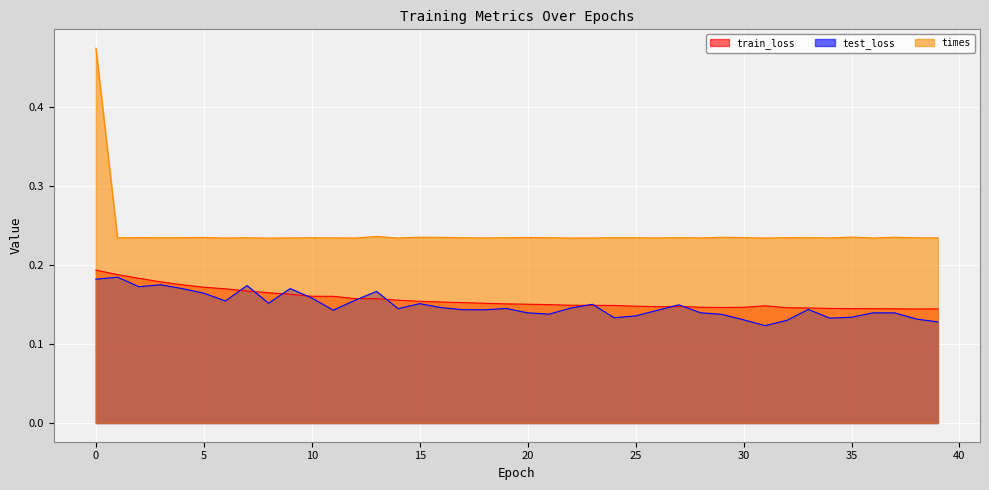

What is the value of the train_loss point at the 7th from the left?

0.2